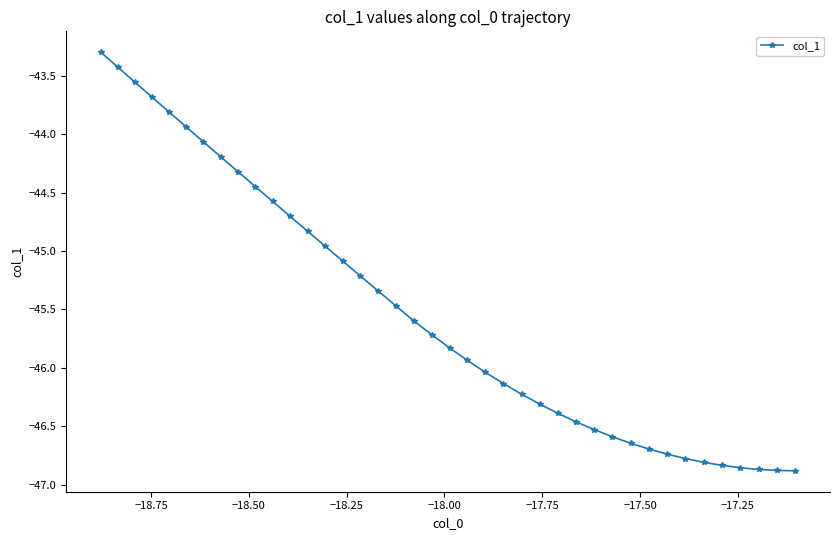

What is the maximum value shown in the chart?

-43.3